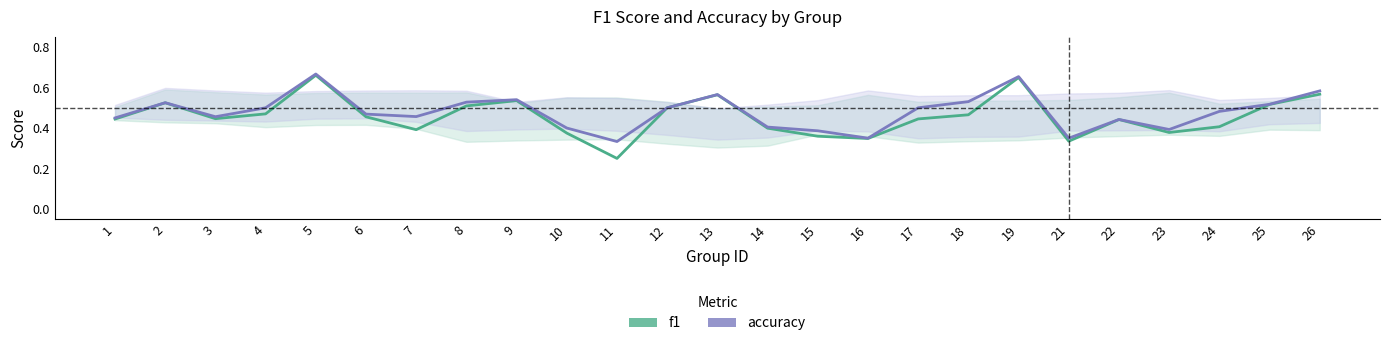

True or false: f1 and accuracy cross at least once.

False